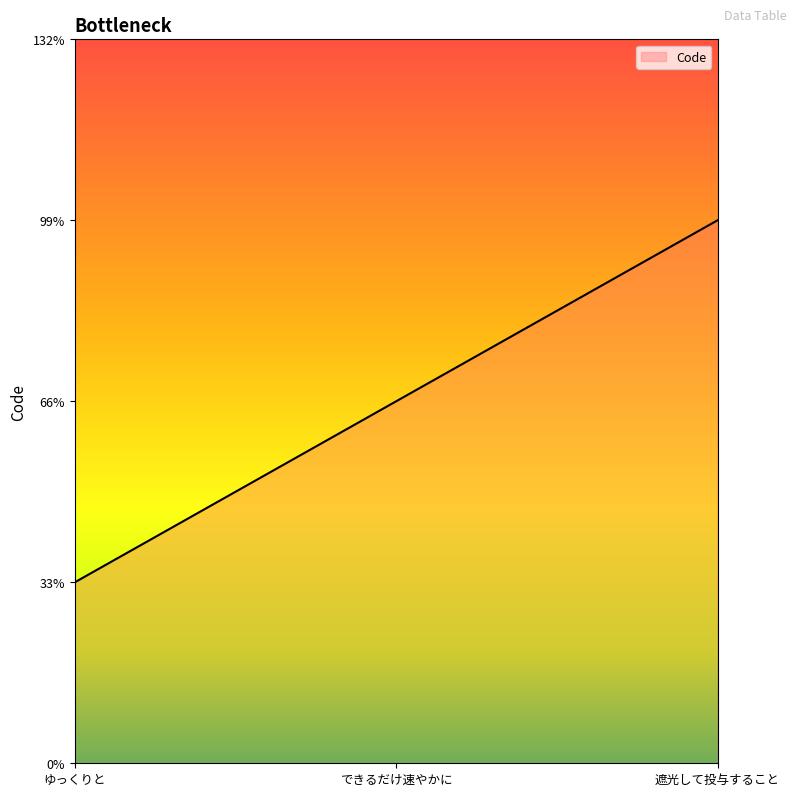

Which label corresponds to the smallest value in the chart?

ゆっくりと